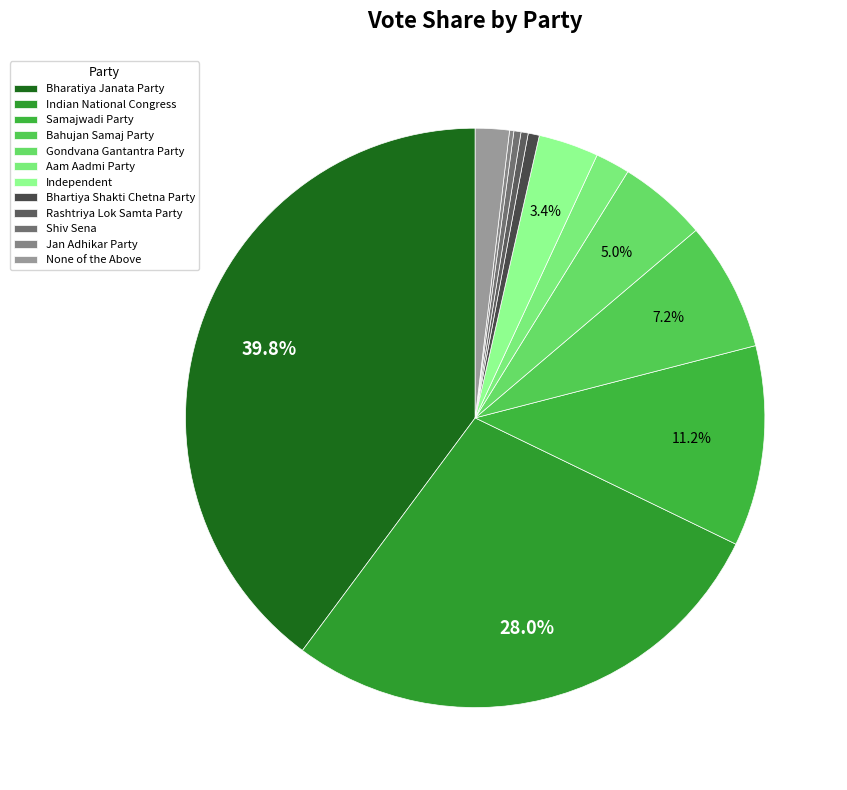

Is there any slice that represents more than half of the pie?

No